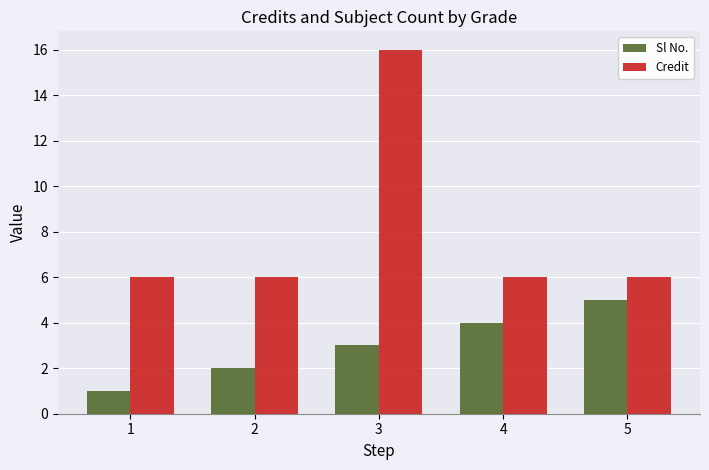

Reading left to right, extract all data points from this chart.

Sl No.: 1	2	3	4	5
Credit: 6	6	16	6	6